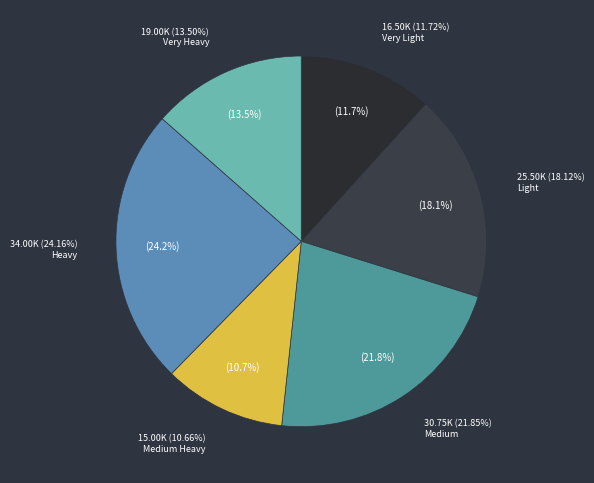

True or false: Medium accounts for 4% of the total.

False